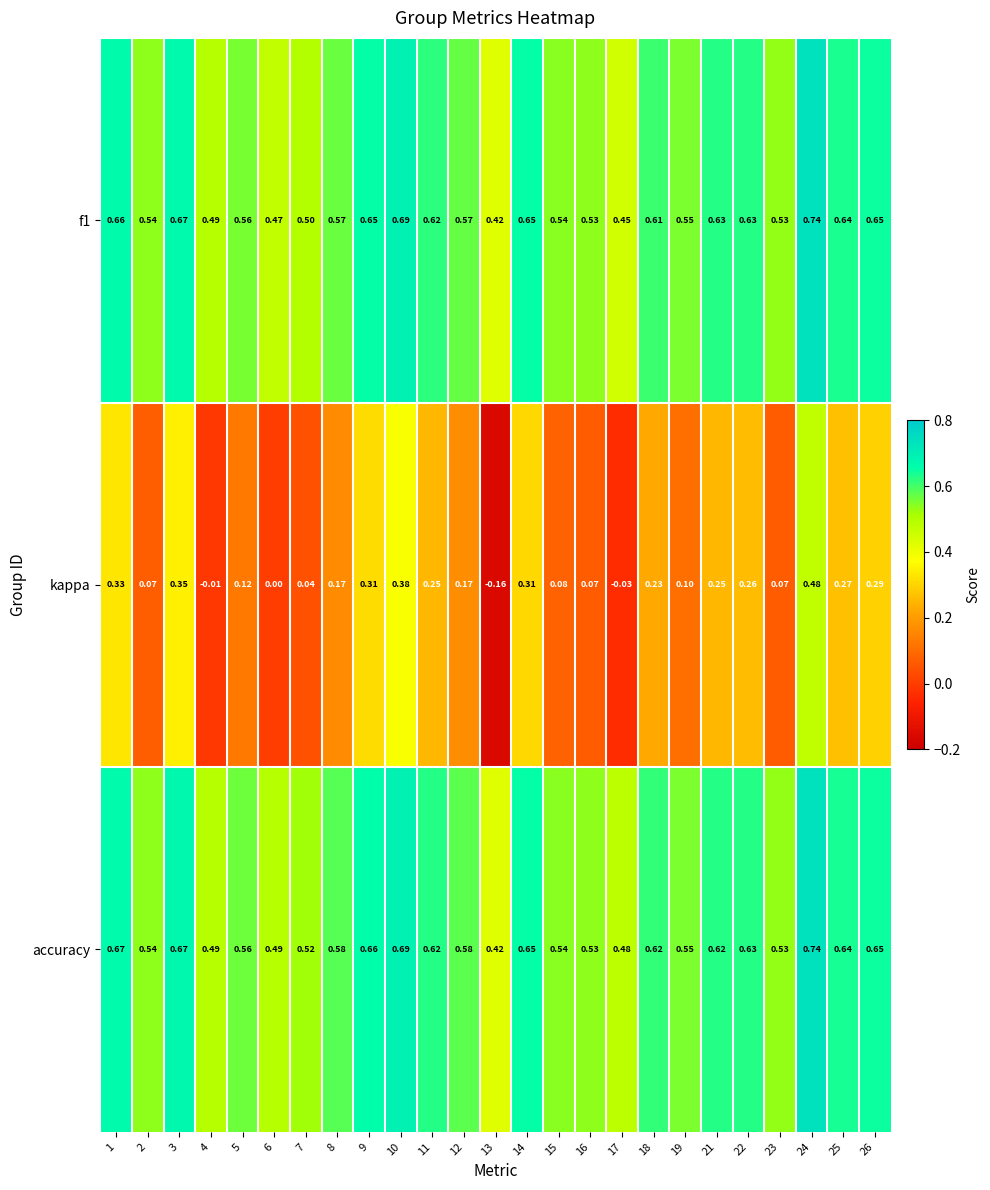

Which series changed the most between 17 and 25?

kappa